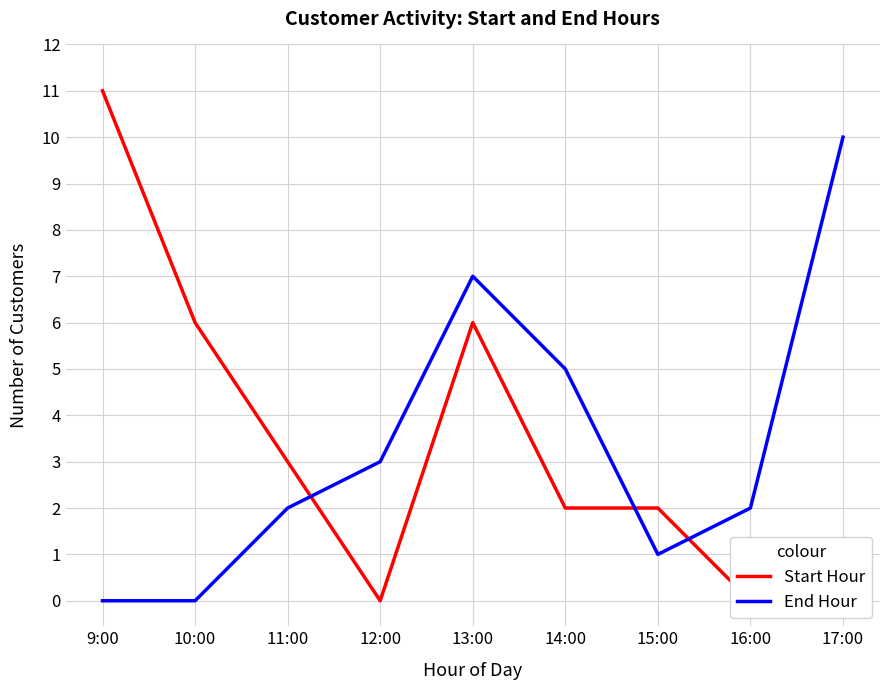

How many values in Start Hour are above zero?

6